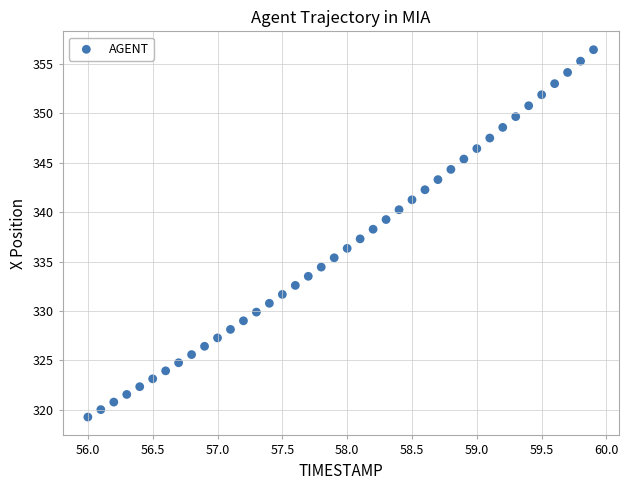

What is the range of X values (max minus min)?

3.9